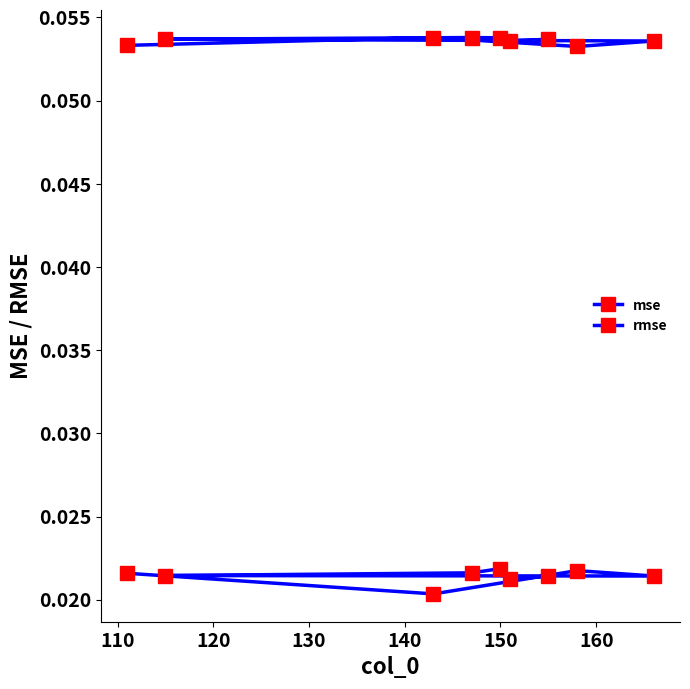

List the series in order of their peak value, highest first.

rmse, mse